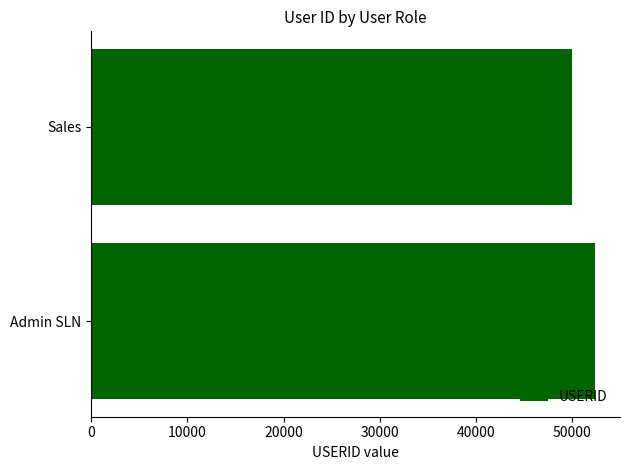

Is it true that the value at Admin SLN is 36285?

False